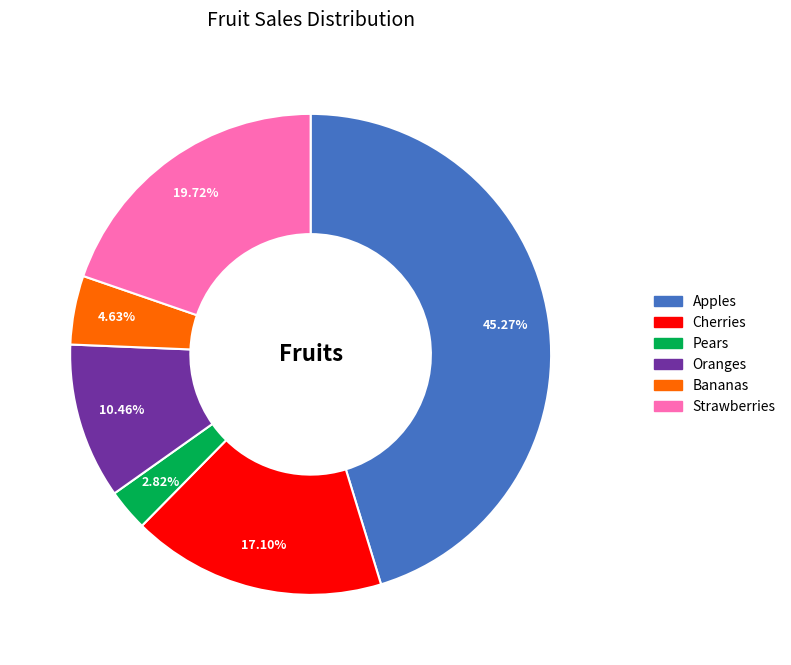

What percentage is the Apples slice, to the nearest percent?

45%